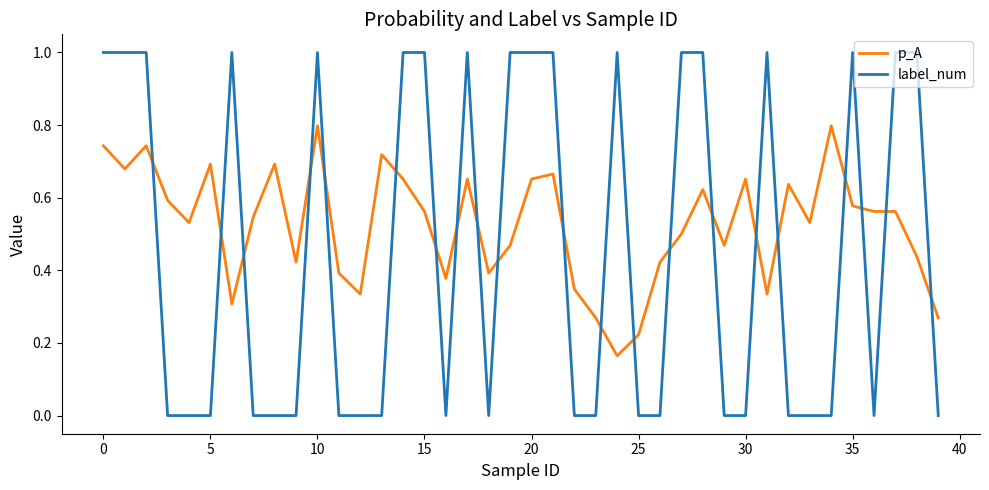

How many intersections are there between p_A and label_num?

21